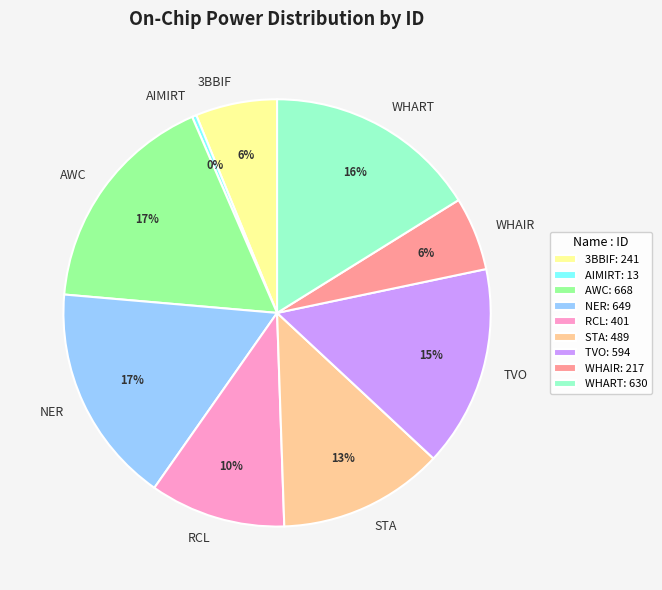

To the nearest percent, what is the difference between the largest and smallest slice percentages?

17%